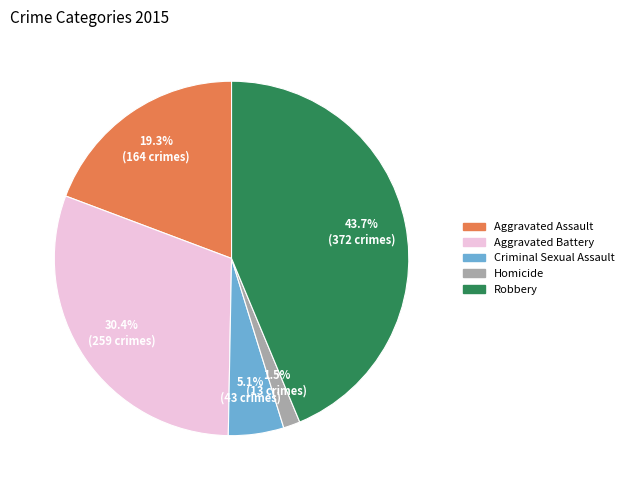

Which slice is the largest?

Robbery